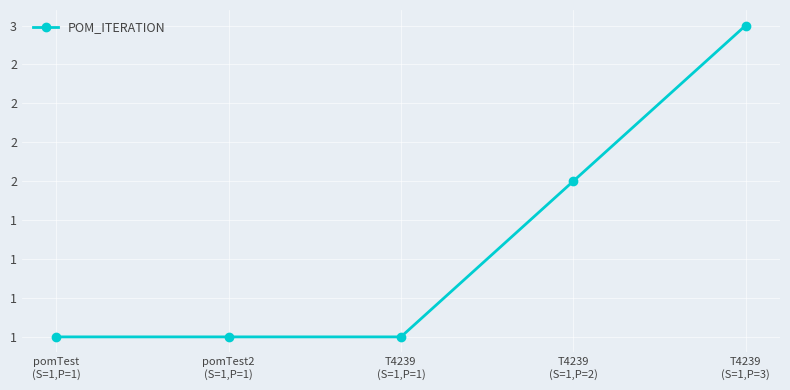

Count the values in the range 1 to 2.

4